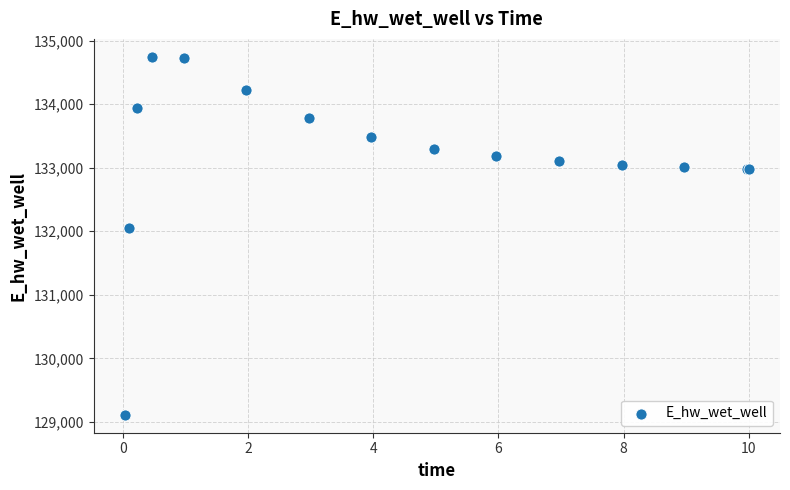

What Y value in the scatter plot is closest to 131928?

132051.6